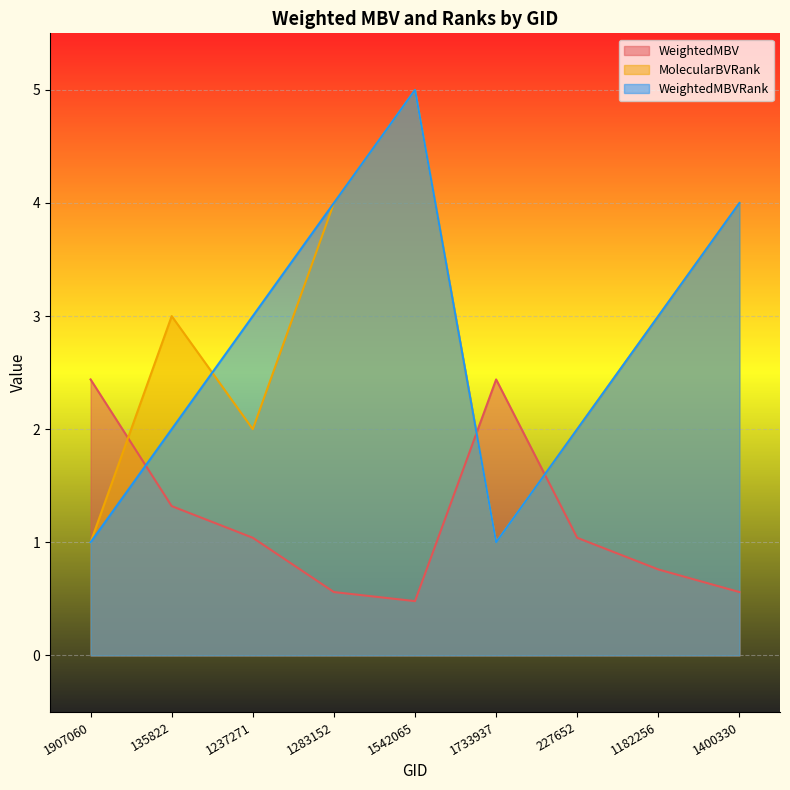

How many times do WeightedMBVRank and WeightedMBV cross each other?

3